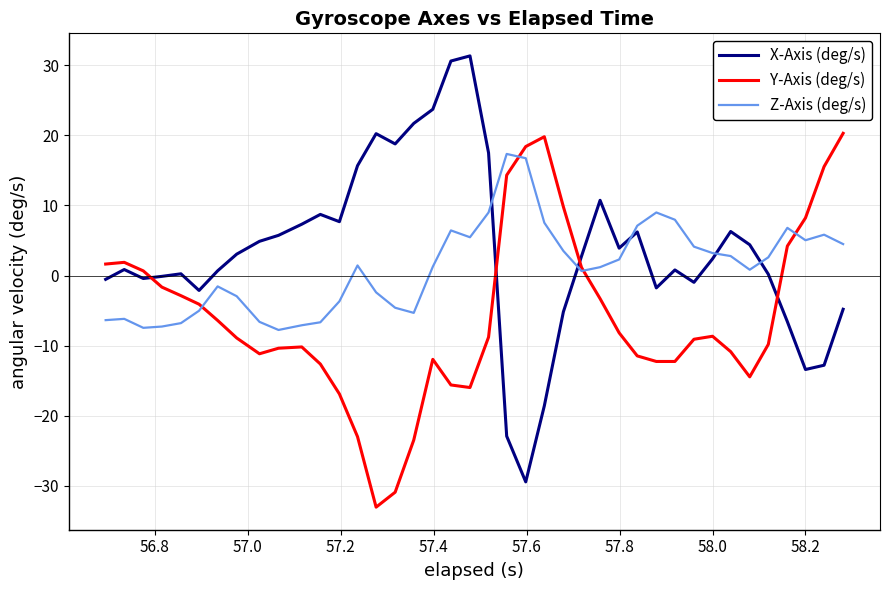

What are all the series names shown in the legend?

X-Axis (deg/s), Y-Axis (deg/s), Z-Axis (deg/s)